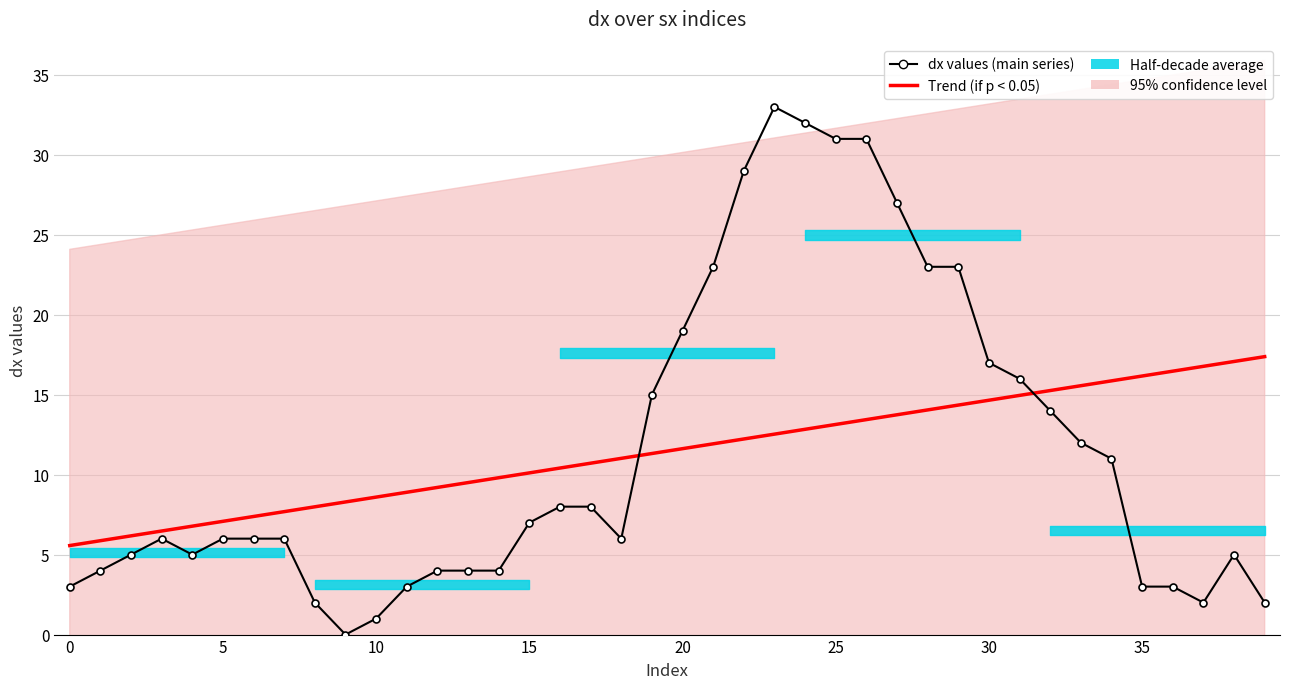

Is it true that dx values (main series) equals 6.9 at 38?

False